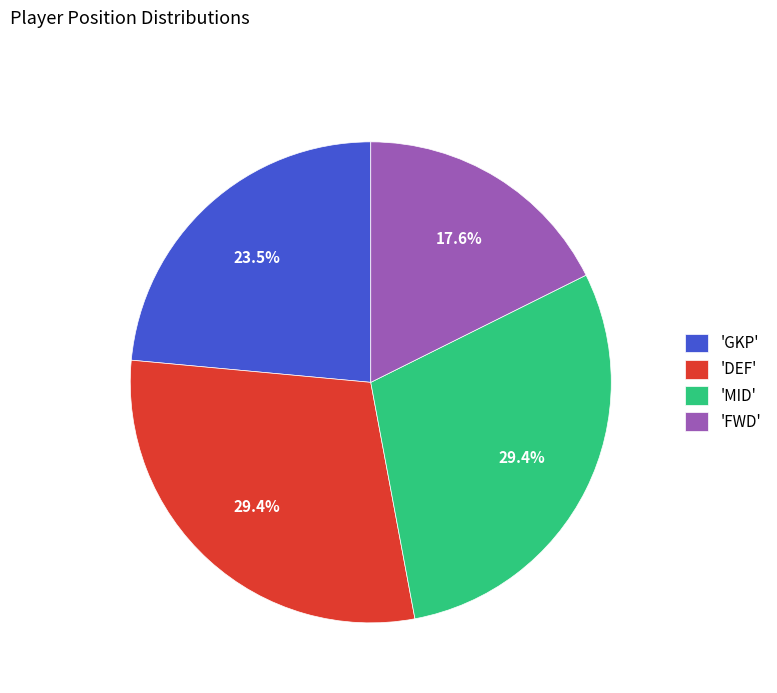

How many segments does this pie chart have?

4